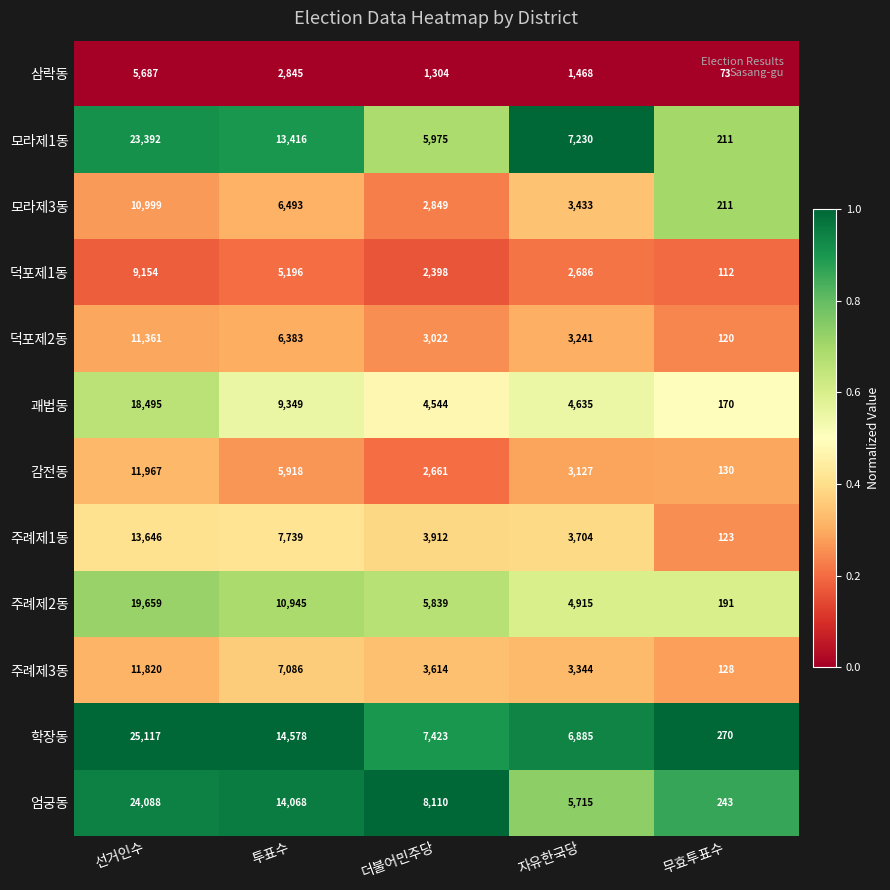

What is the difference between the maximum and second lowest values in the 모라제3동 series?

8150